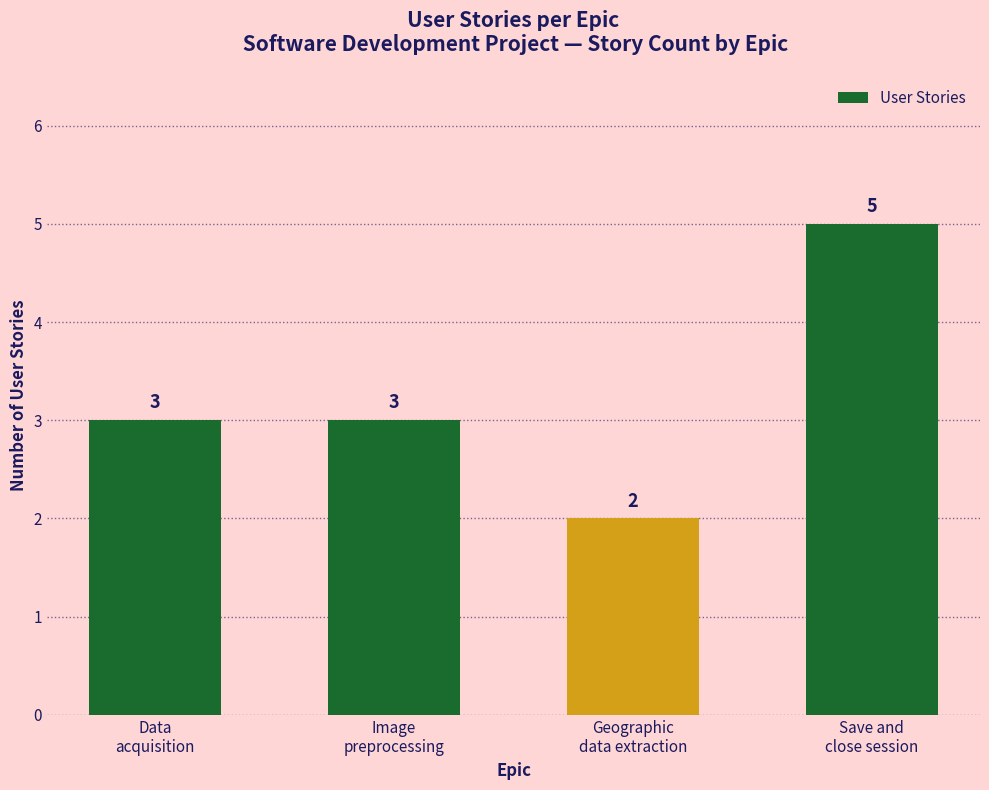

True or false: the data shows 2 at Data
acquisition.

False